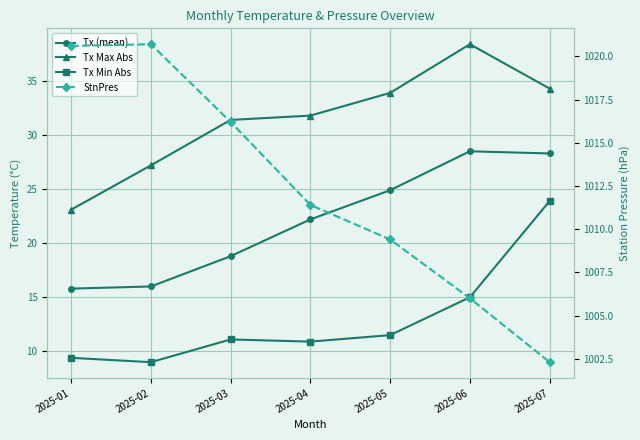

What are all the series names shown in the legend?

Tx (mean), Tx Max Abs, Tx Min Abs, StnPres